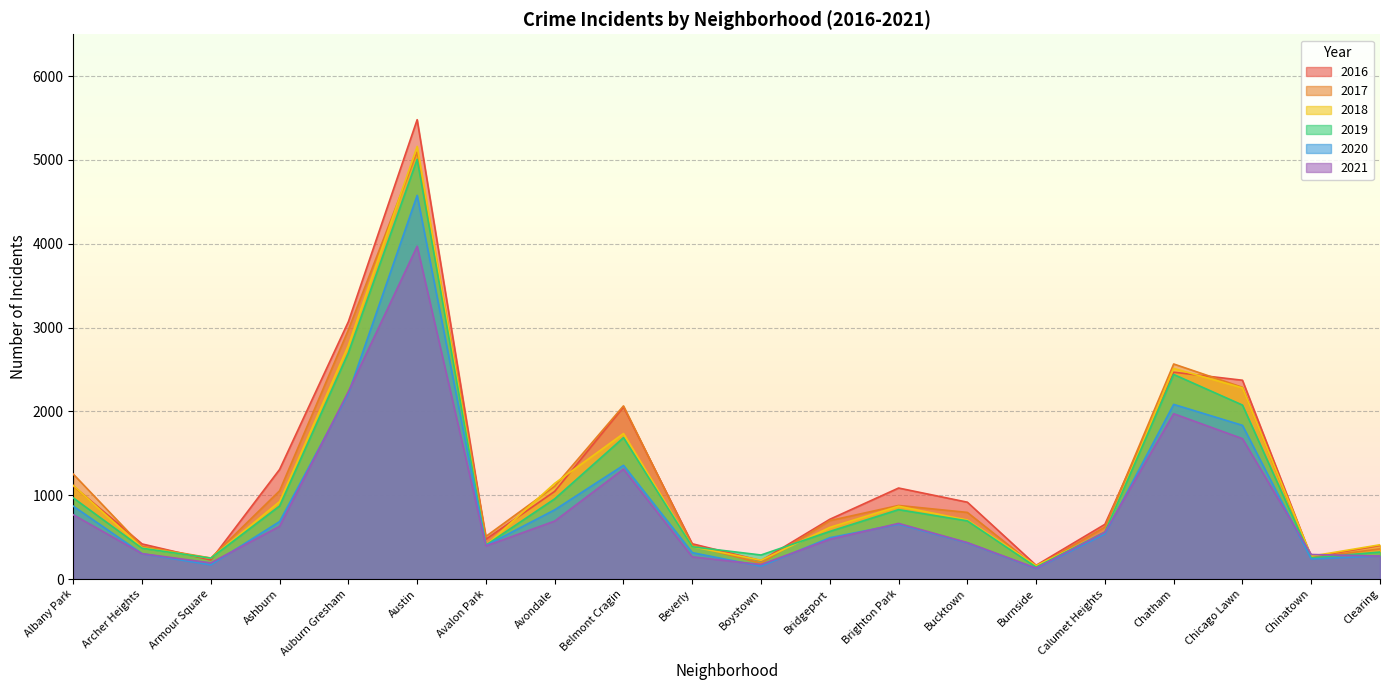

The value of 2020 at Burnside is 213. True or false?

False